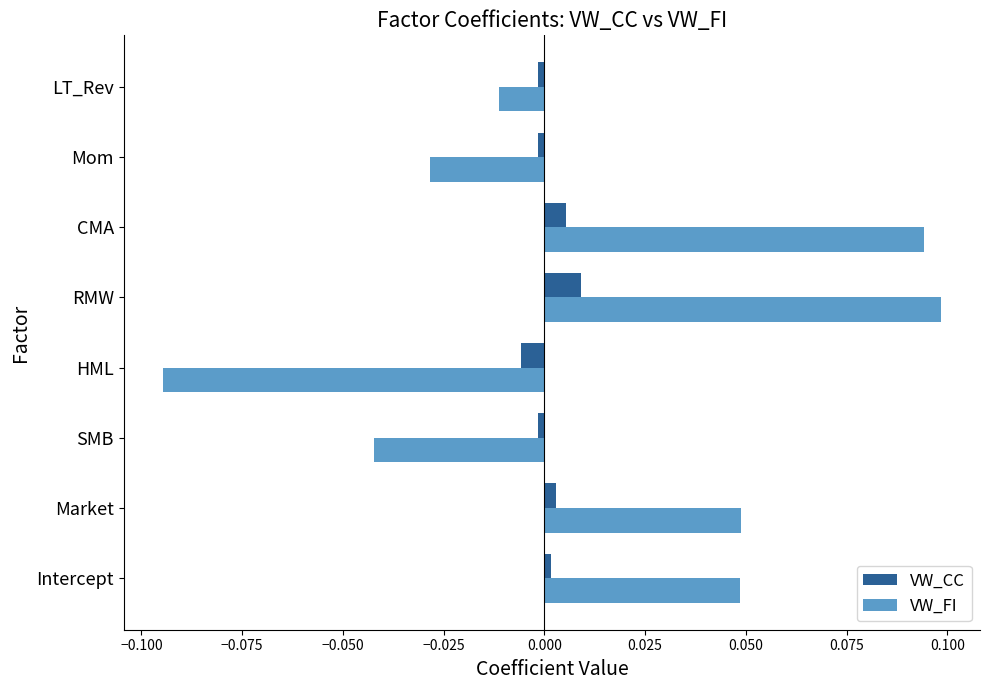

How many data points does each series have?

8